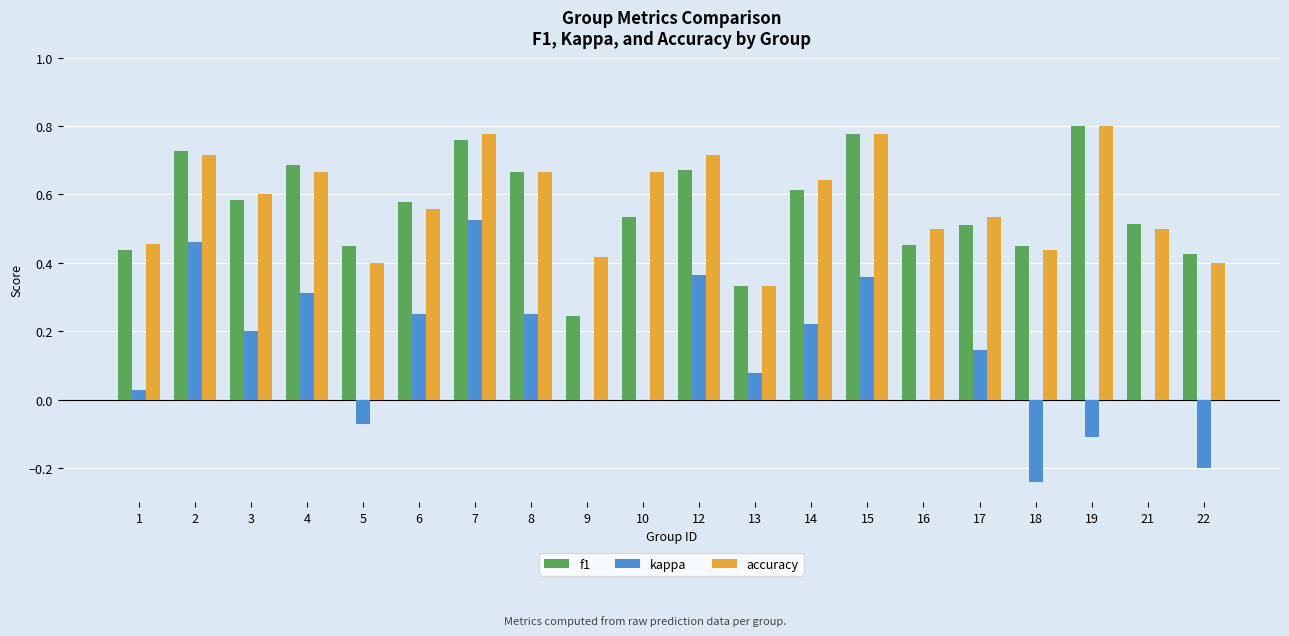

What is the total value across all series at 7?

2.1